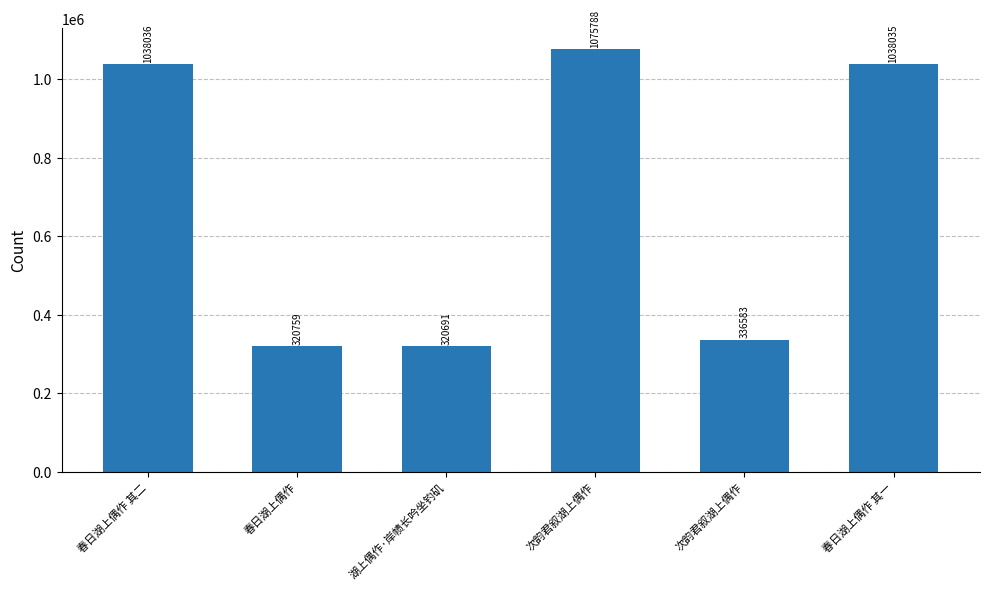

Rank the categories by value from lowest to highest.

湖上偶作·岸帻长吟坐钓矶, 春日湖上偶作, 次韵君叙湖上偶作, 春日湖上偶作 其一, 春日湖上偶作 其二, 次韵君叙湖上偶作